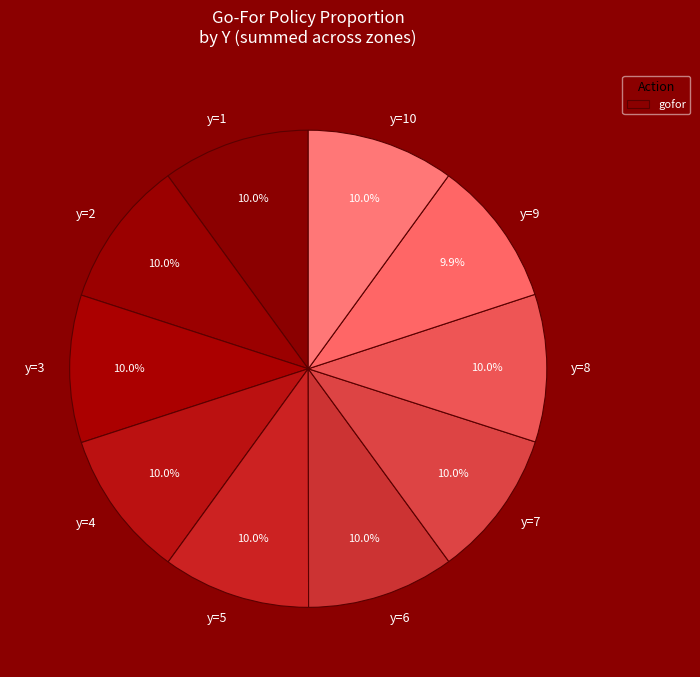

To the nearest percent, what portion does y=6 represent?

10%